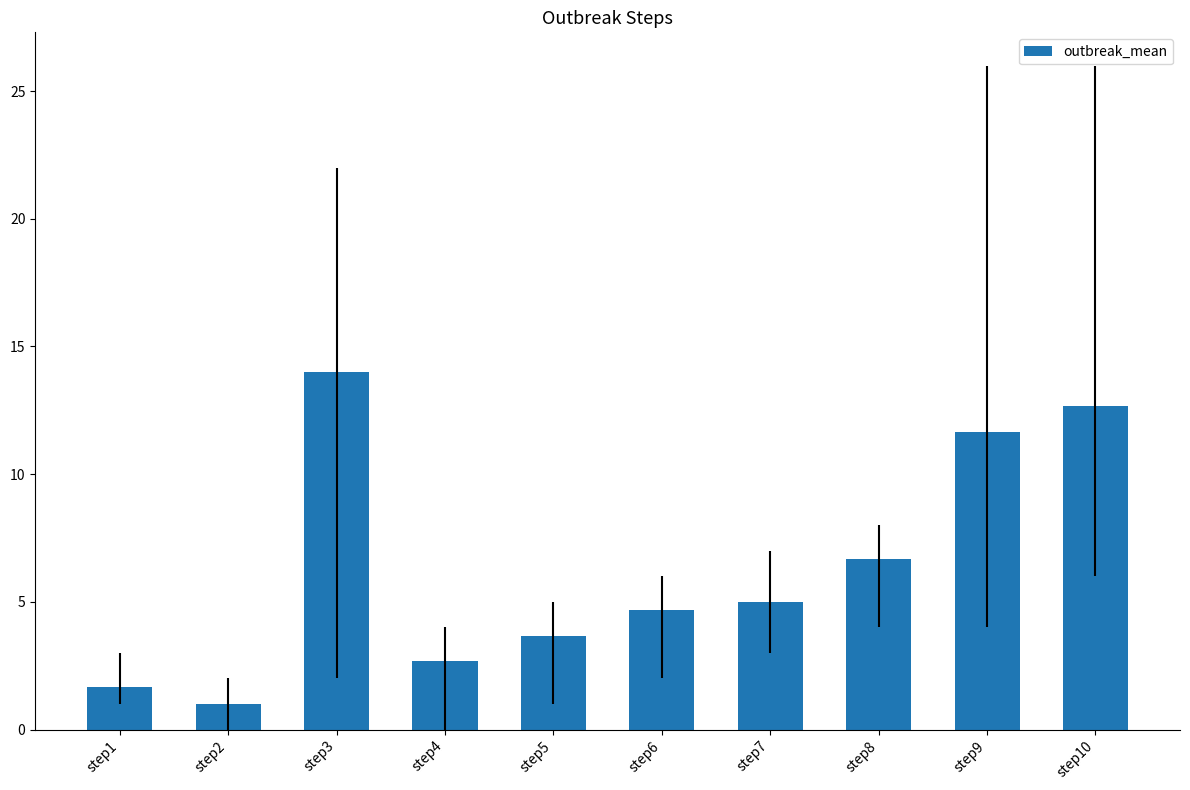

Which category has the highest value across all series?

step3